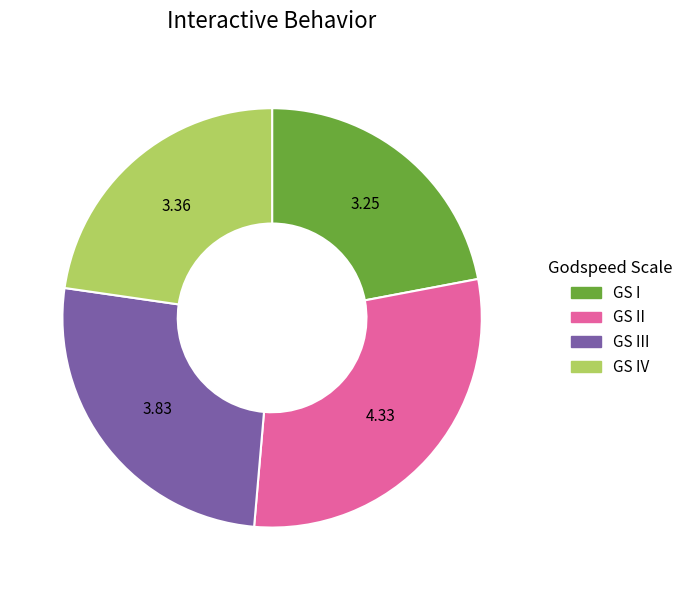

Is there any slice that represents more than half of the pie?

No